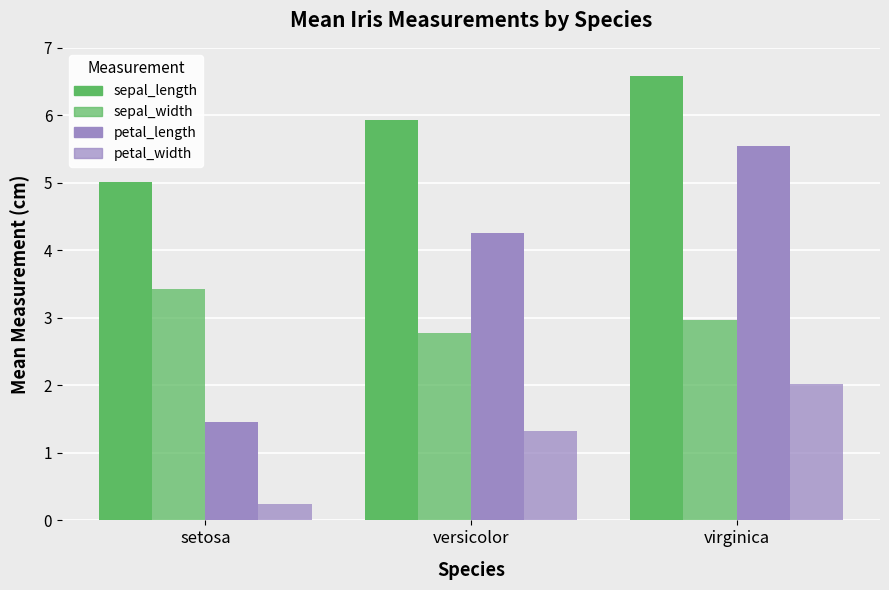

How many data points does each series have?

3